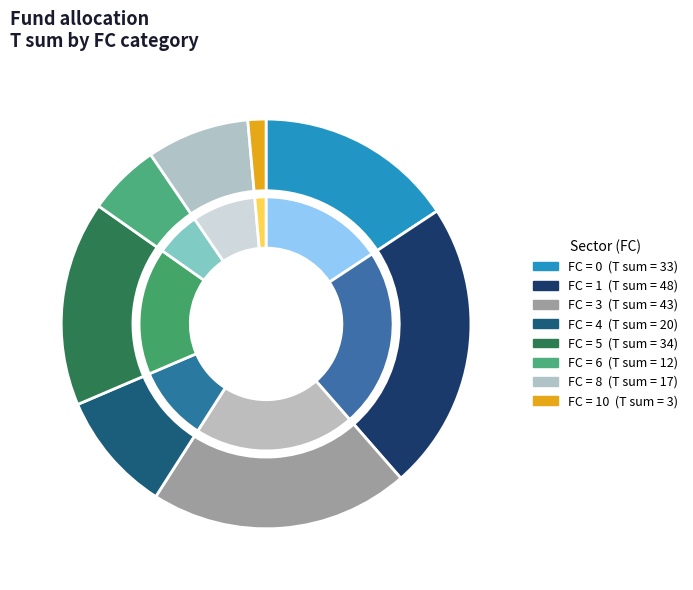

Is it true that 16 is 1% of the pie?

False